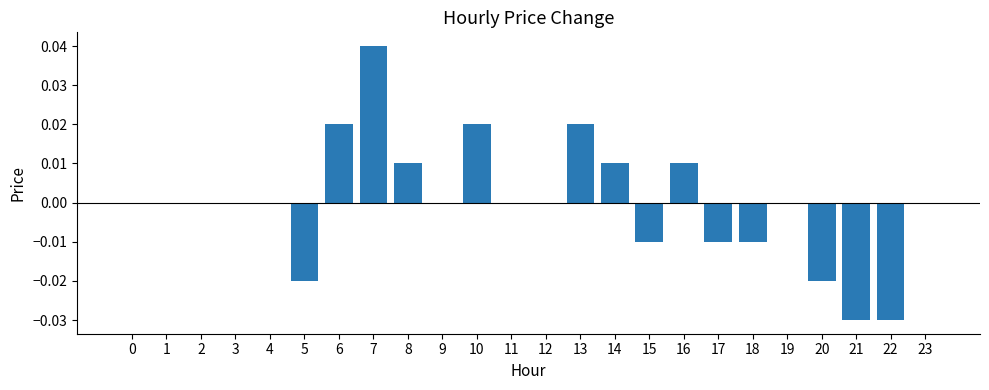

How many values are between 0 and 1?

17